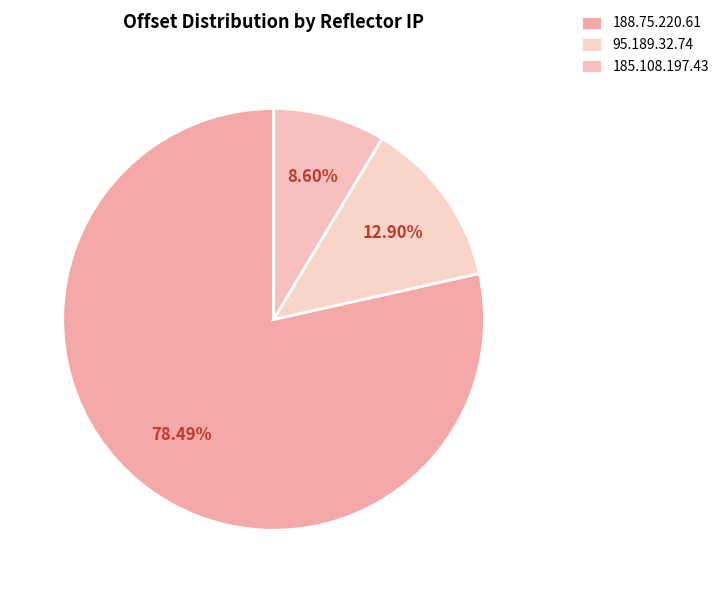

How many segments does this pie chart have?

3